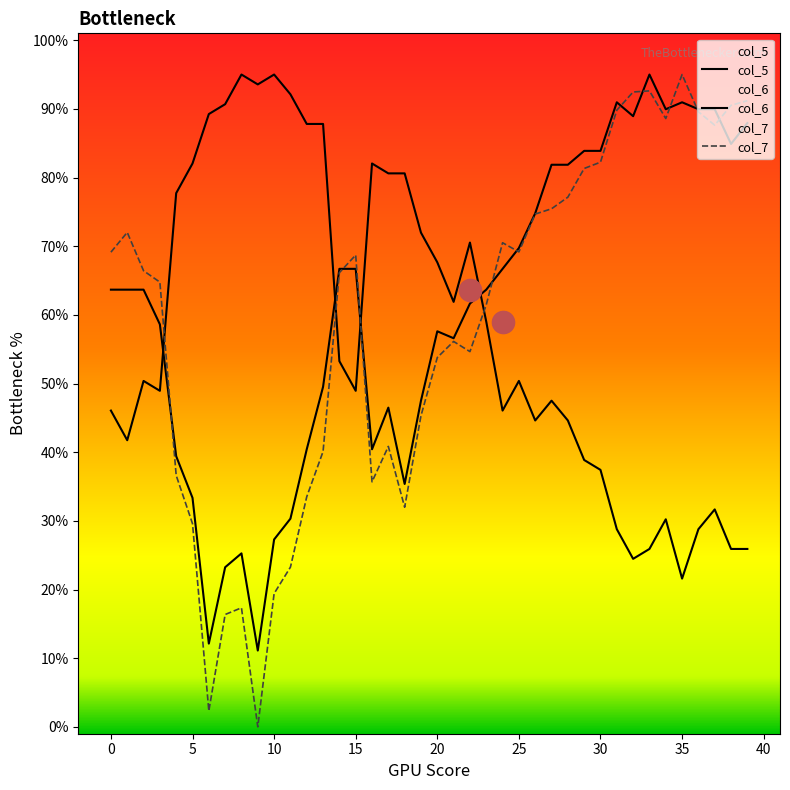

Read the col_6 value at 35.

95.0